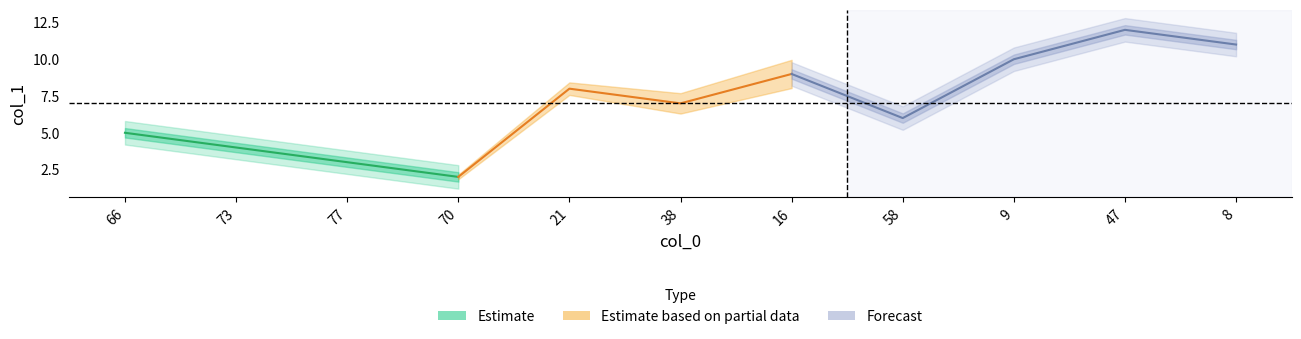

What is the sum of all values?

77.0